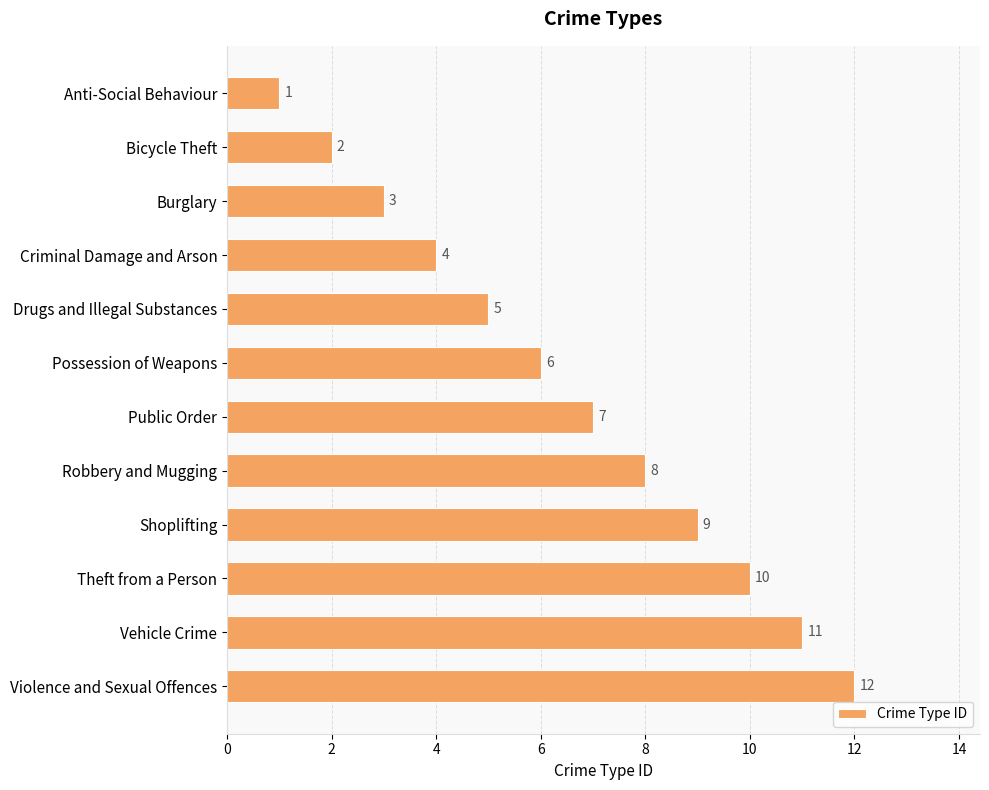

Does the chart contain stacked bars?

No